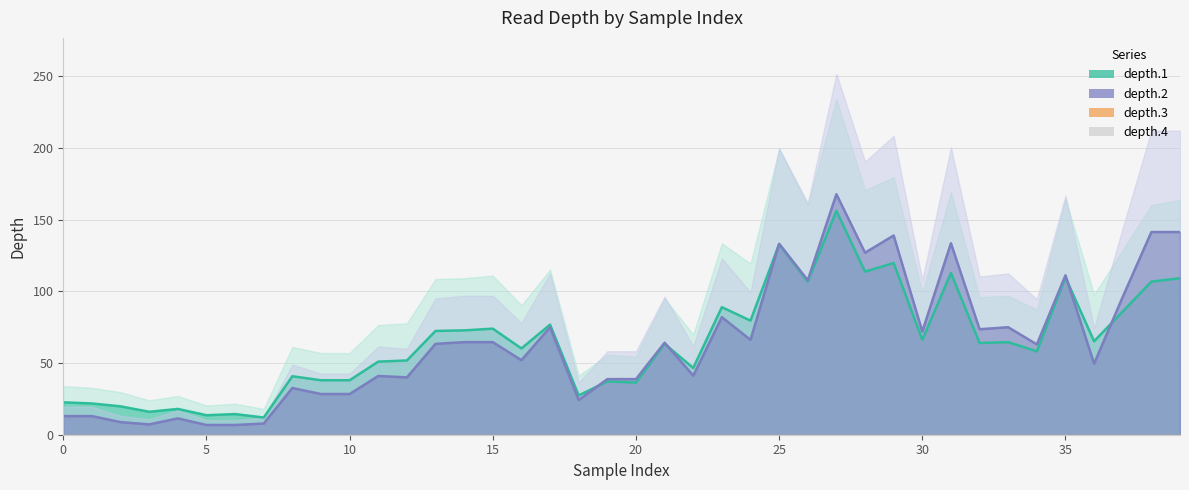

What is the lowest value of the depth.1 (line) series?

12.0